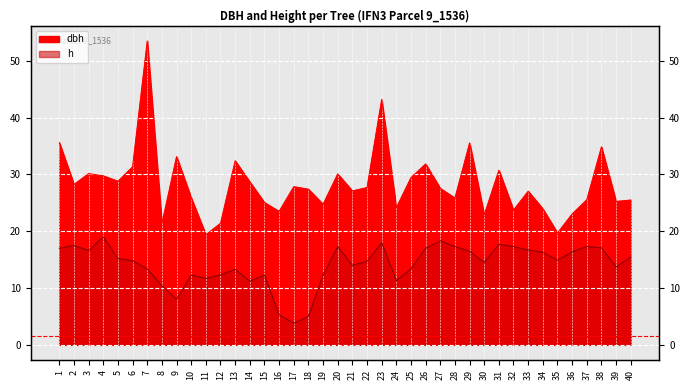

True or false: dbh has a value of 25.9 at 28.

True